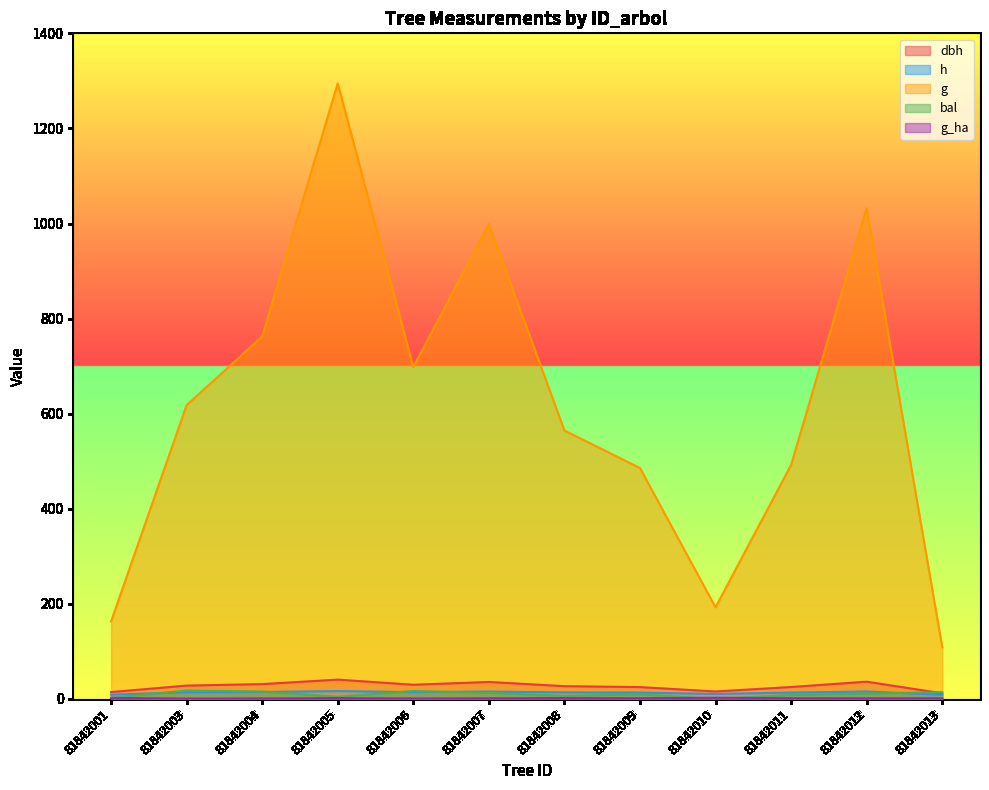

Rank the categories by bal value from lowest to highest.

81842010, 81842001, 81842005, 81842008, 81842011, 81842009, 81842012, 81842007, 81842013, 81842004, 81842006, 81842003